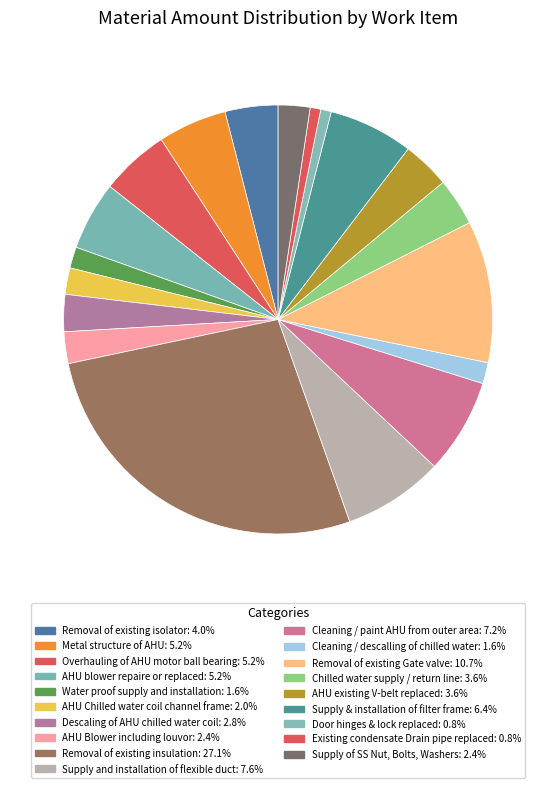

What is the total percentage of Door hinges & lock replaced and AHU Blower including louvor?

3.2%